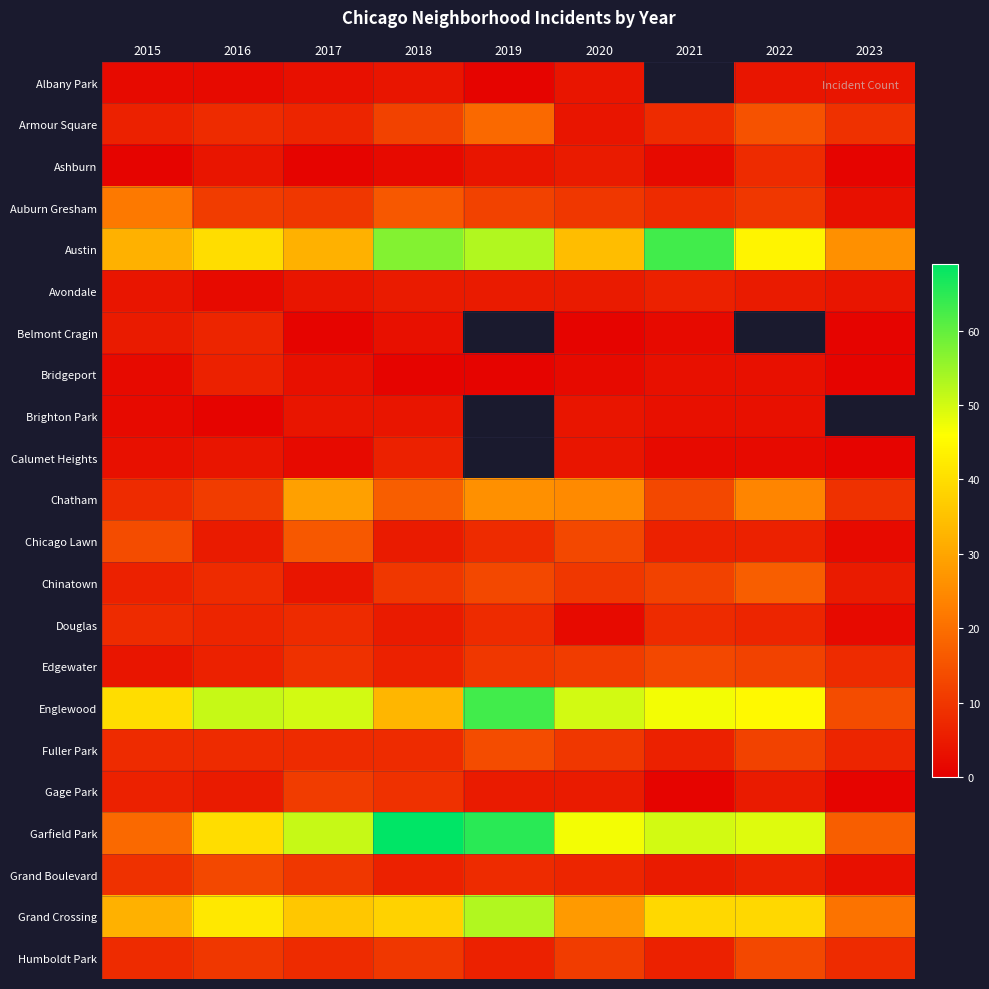

True or false: Brighton Park has a value of 2.0 at 2021.

False